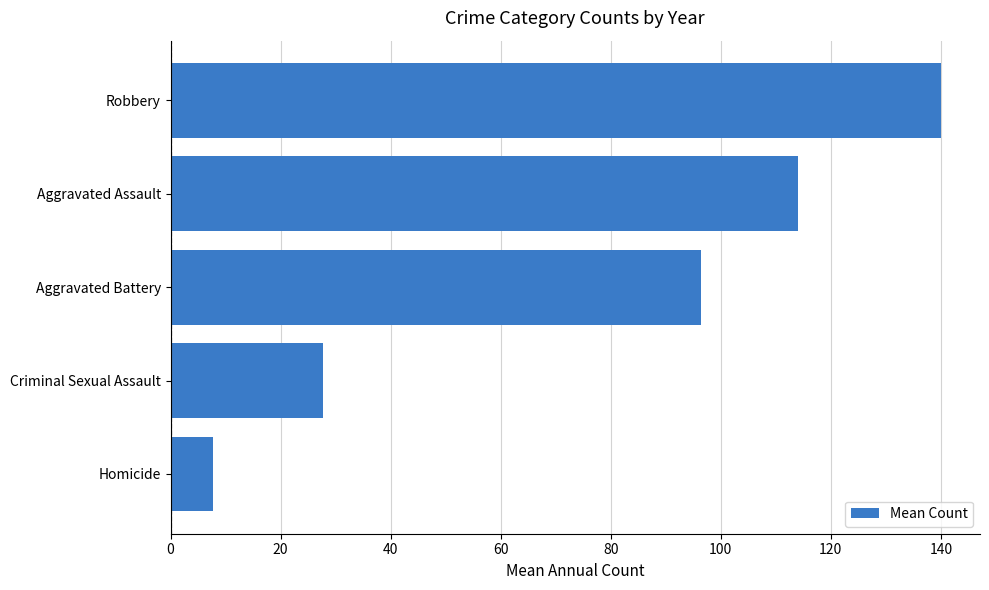

What is the sum of all values?

386.0